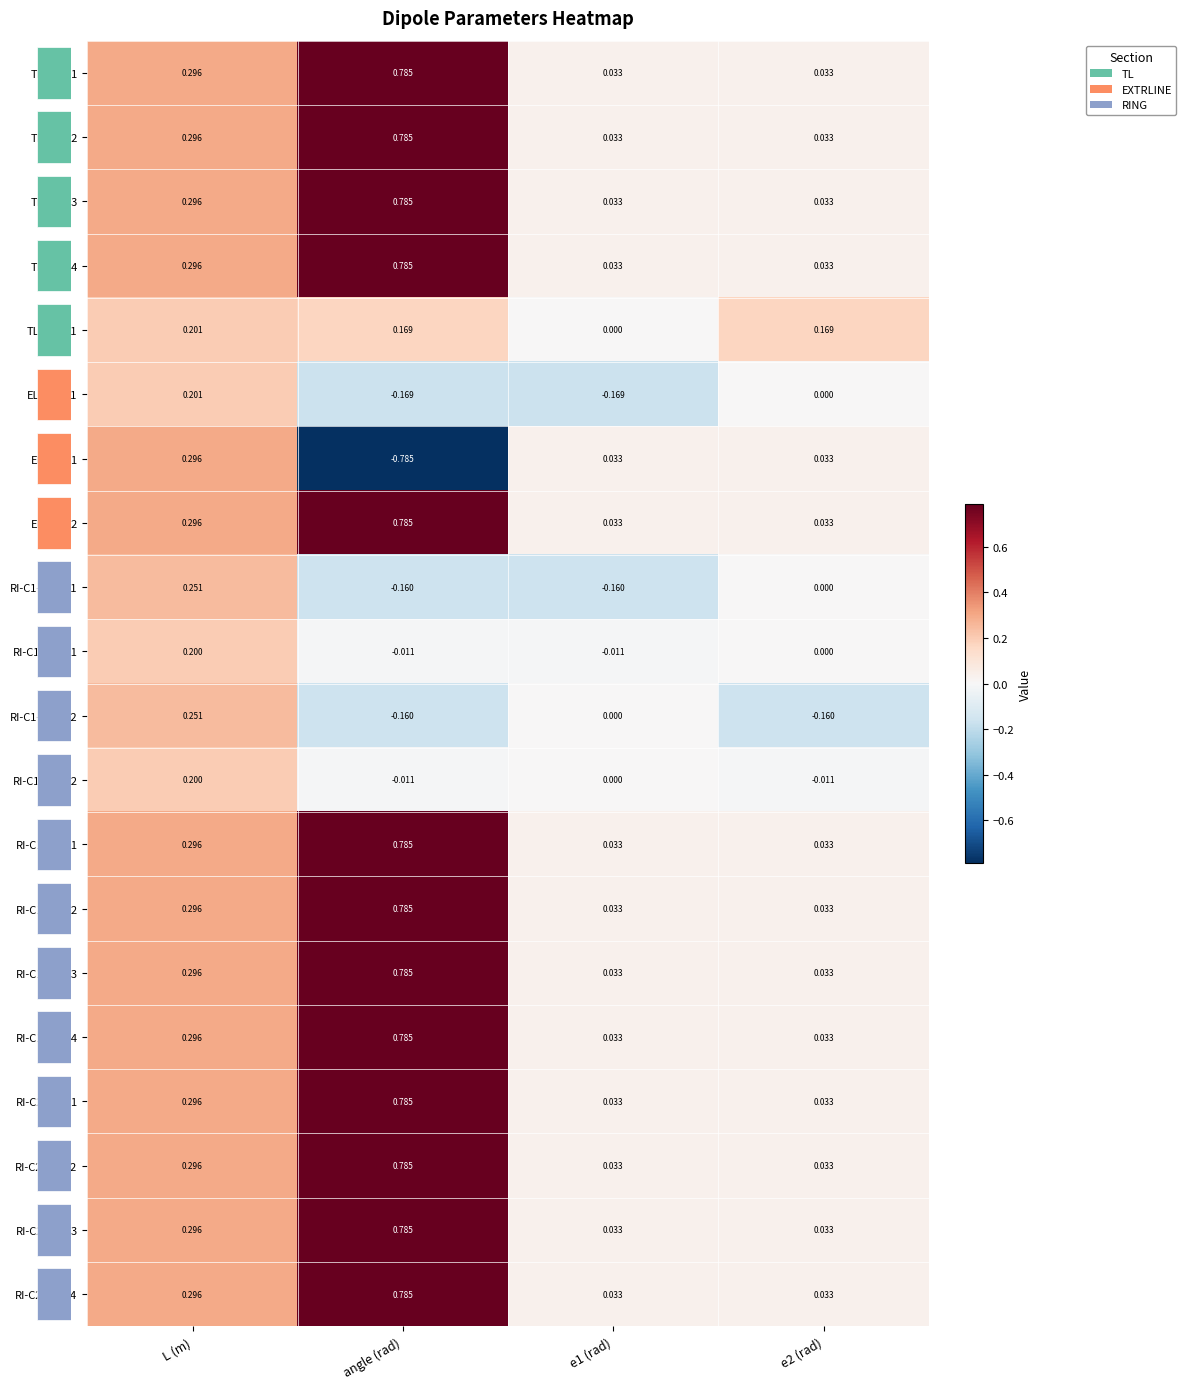

Where does the EL-DPI-01 series first go above 0?

L (m)